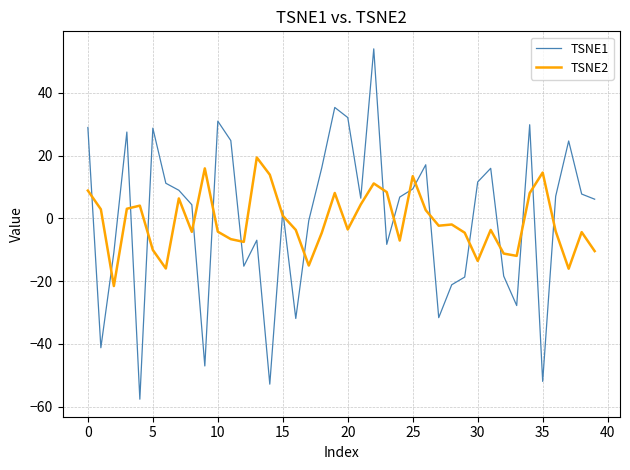

After their last crossing, which series has the higher values: TSNE1 or TSNE2?

TSNE1